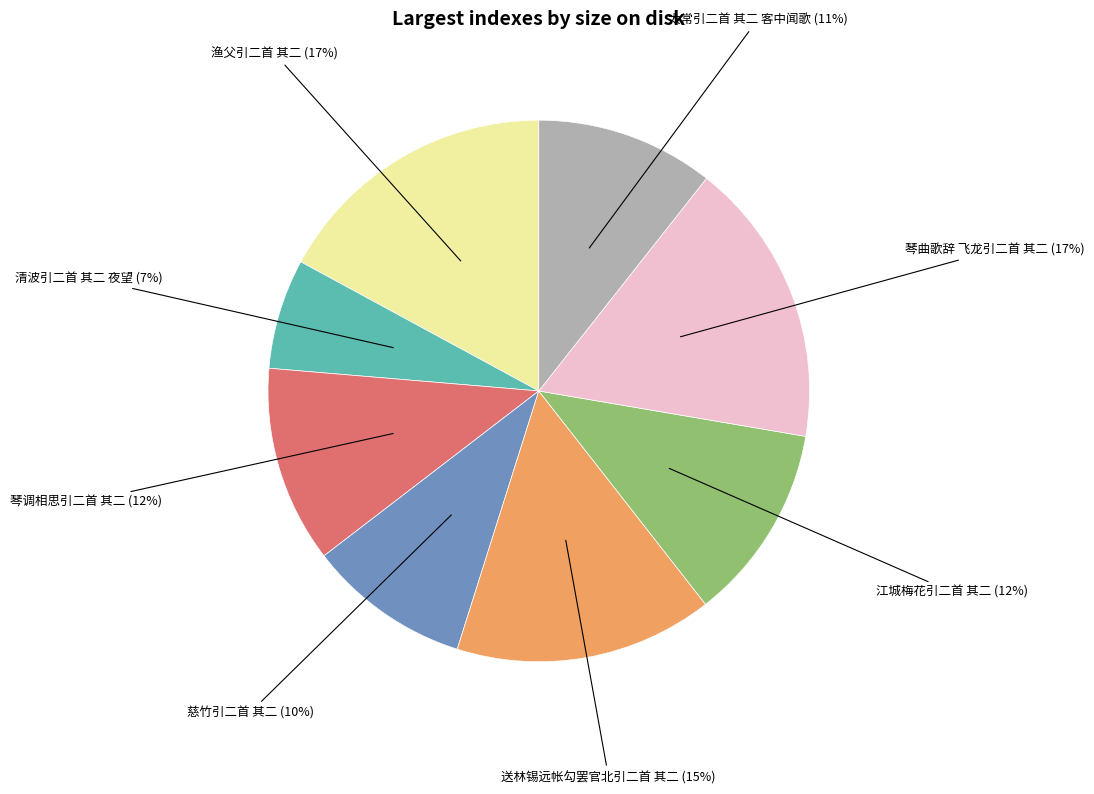

Is there any slice that represents more than half of the pie?

No